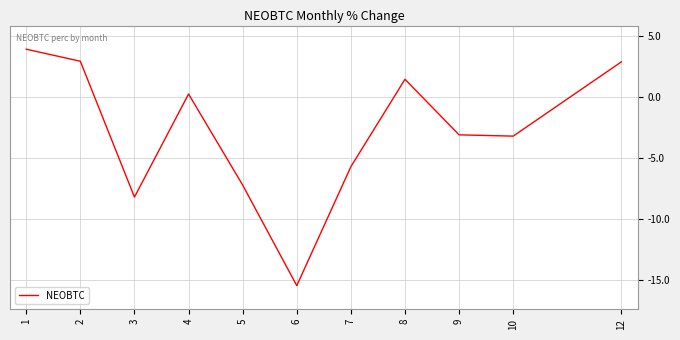

What is the difference between the values at 9 and 8?

4.6